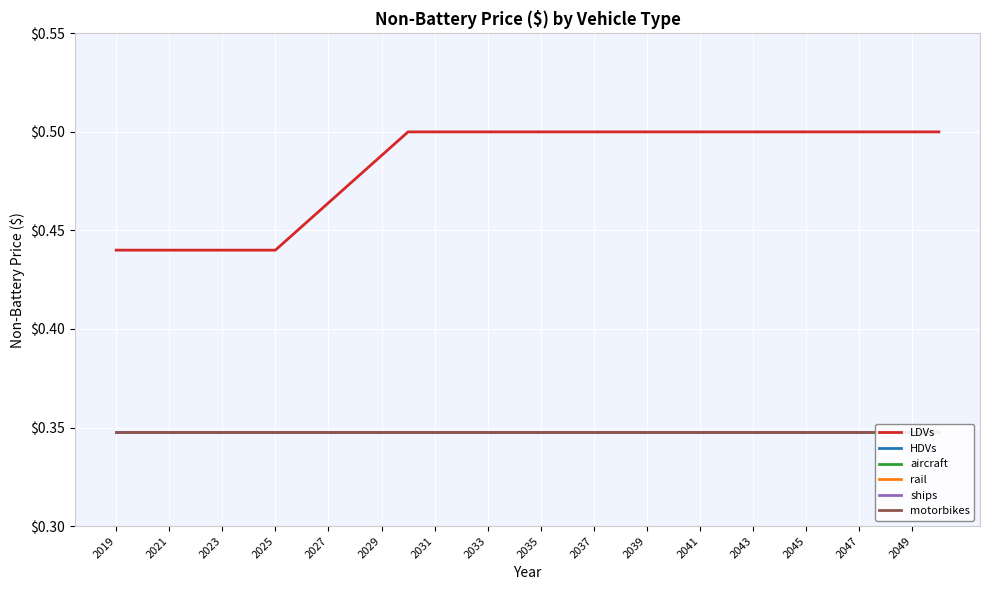

What is the total value across all series at 2023?

2.2